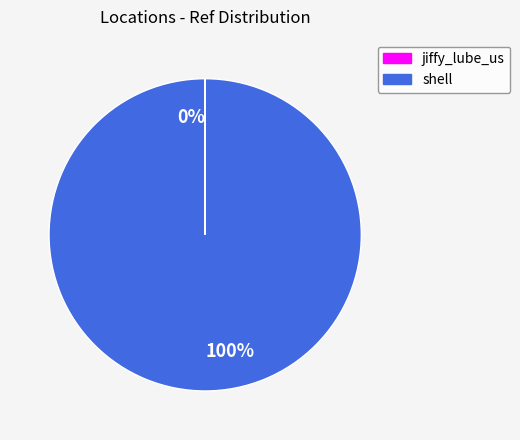

Which slice is the largest?

shell